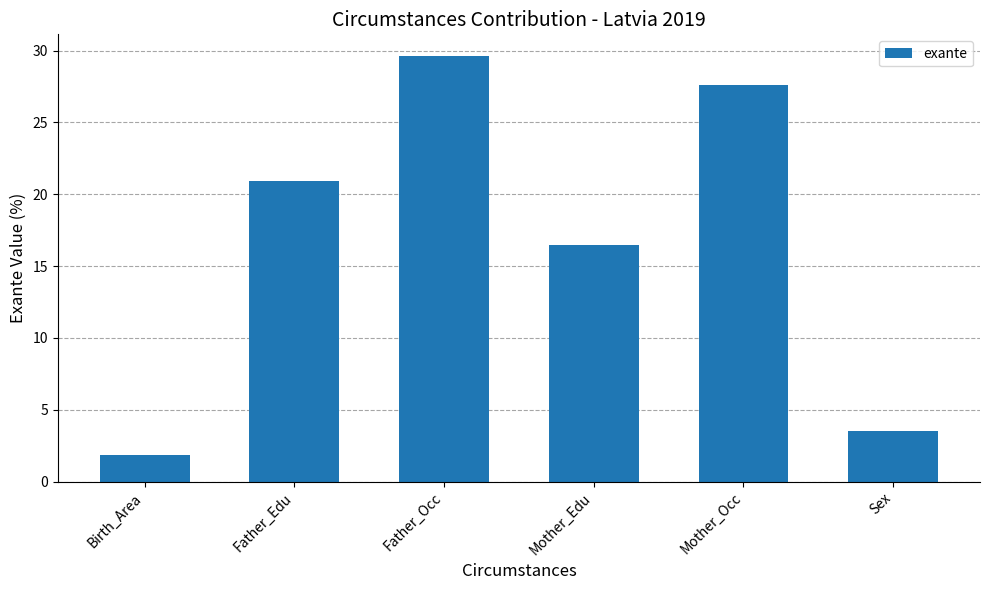

True or false: the data shows 8.2 at Mother_Occ.

False